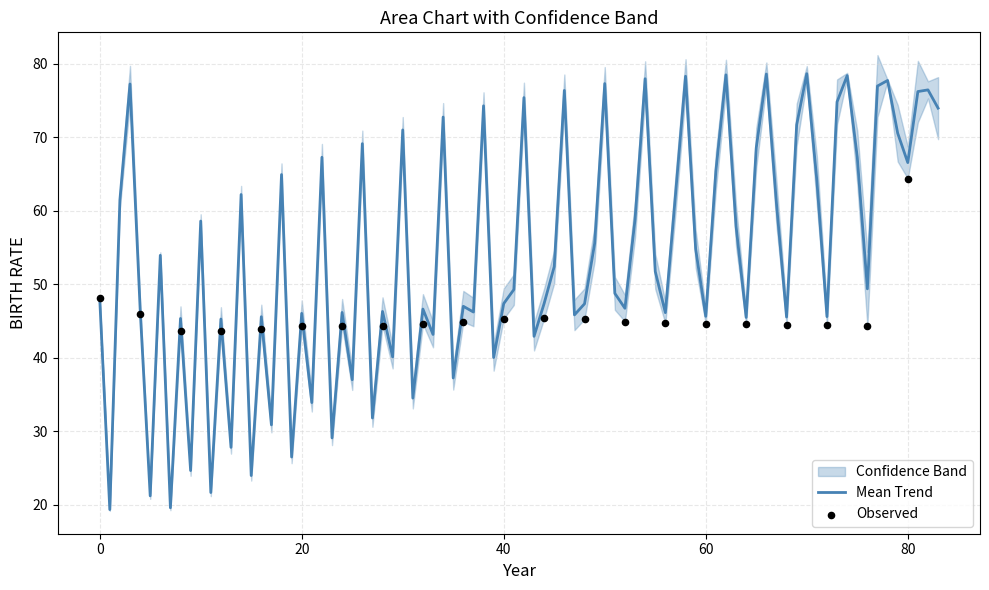

What is the minimum value for Mean Trend?

19.4